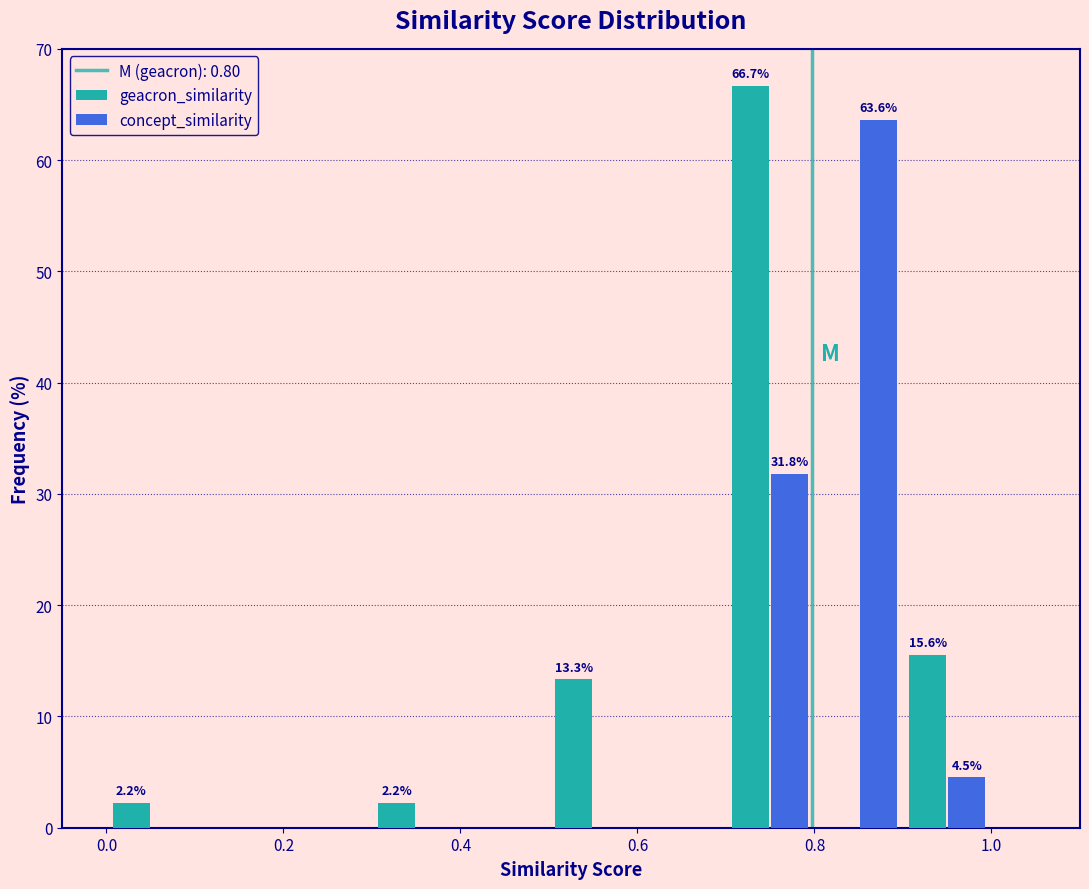

In the geacron_similarity series, which range on the x-axis has the tallest bar?

0.7 to 0.8